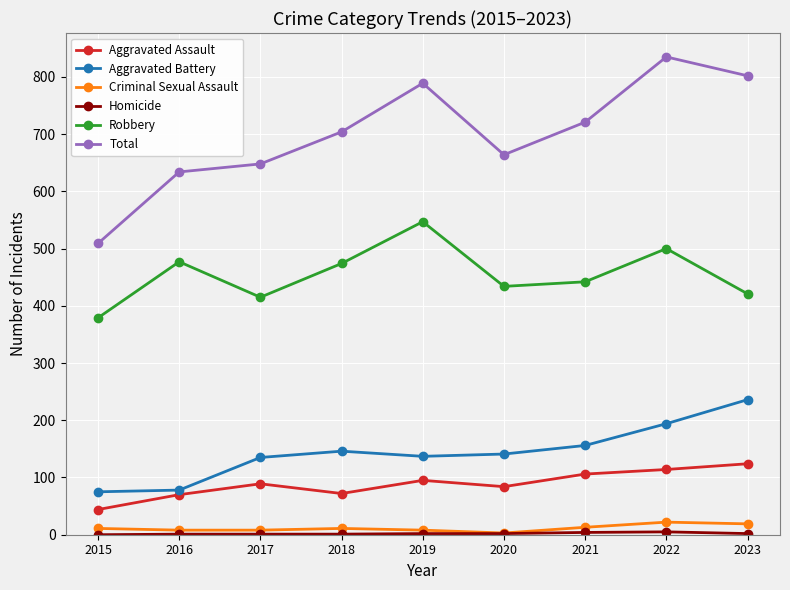

The Total series shows 1084 at 2016. True or false?

False